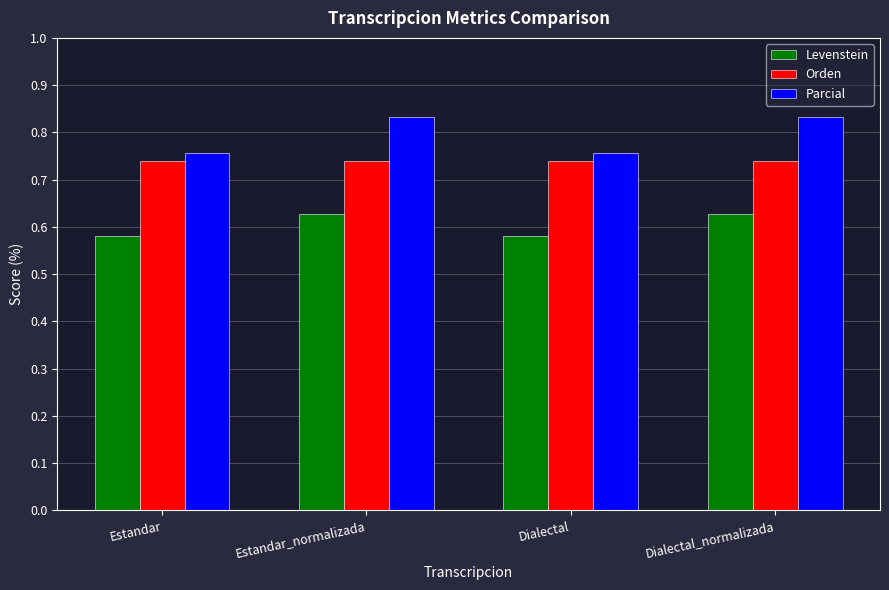

What is the total value across all series at Dialectal_normalizada?

2.2